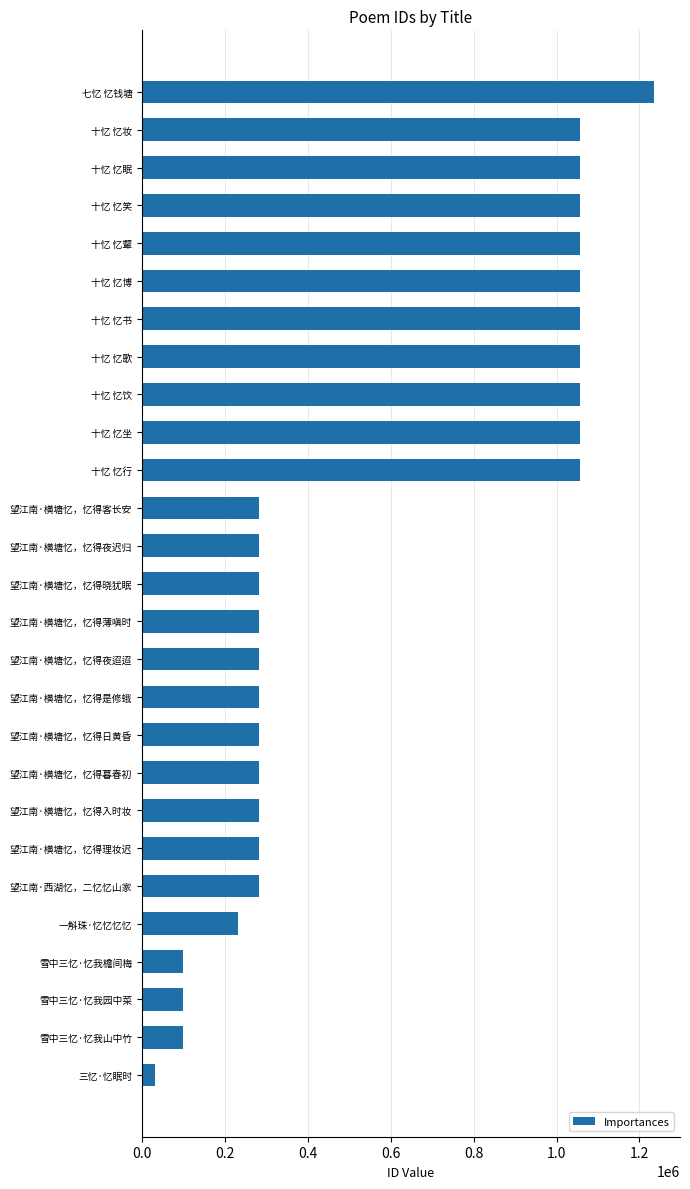

How many series are shown in this chart?

1